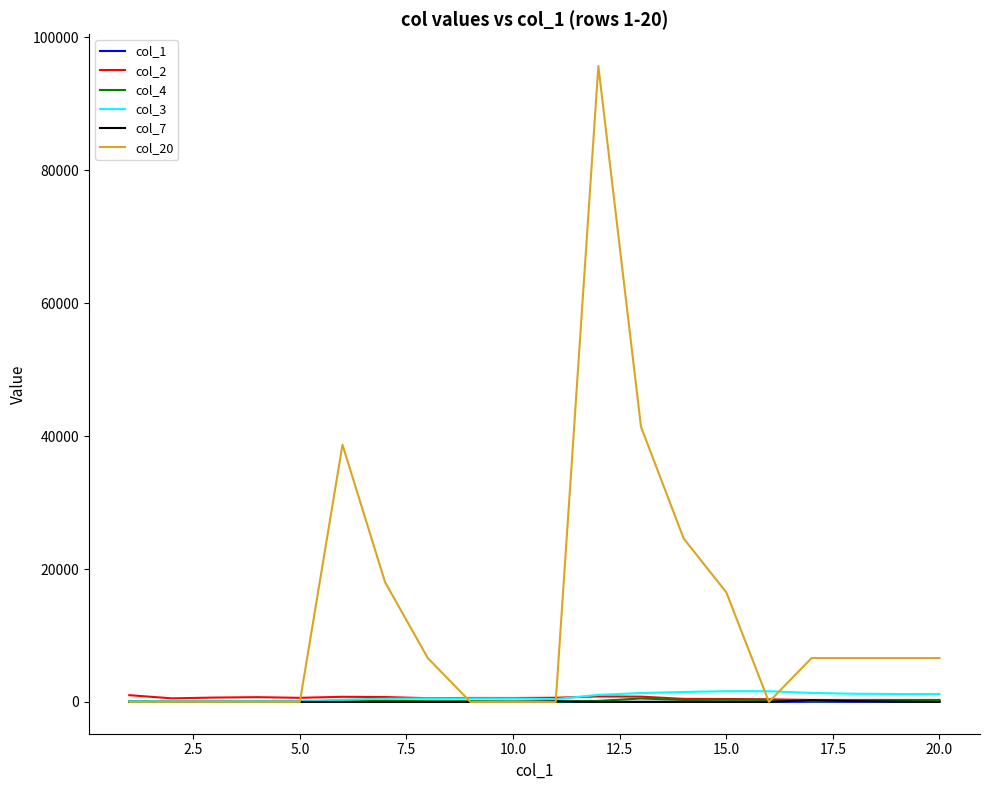

At how many categories does at least one series exceed 90628?

1